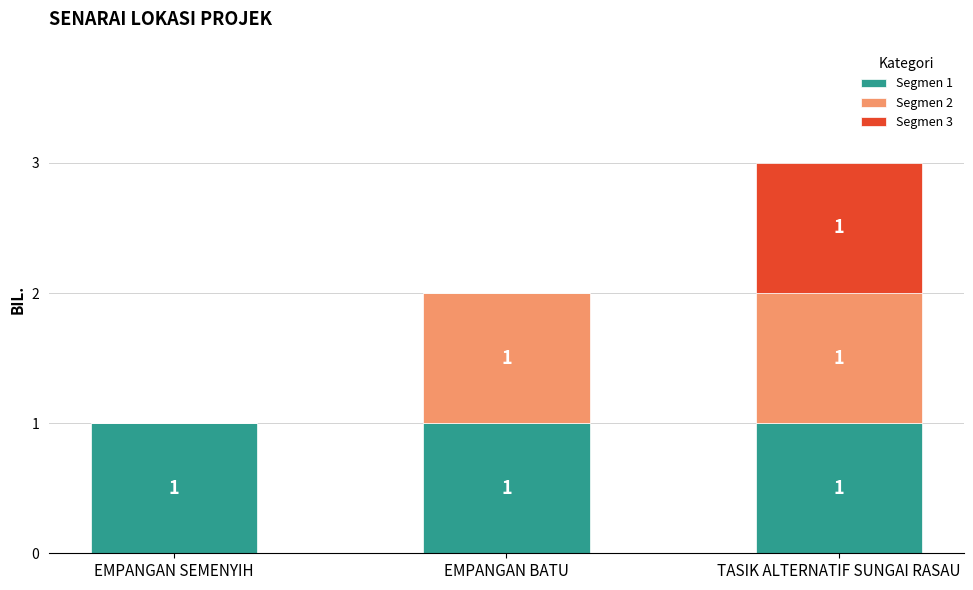

At which category is the sum across all series the highest?

TASIK ALTERNATIF SUNGAI RASAU